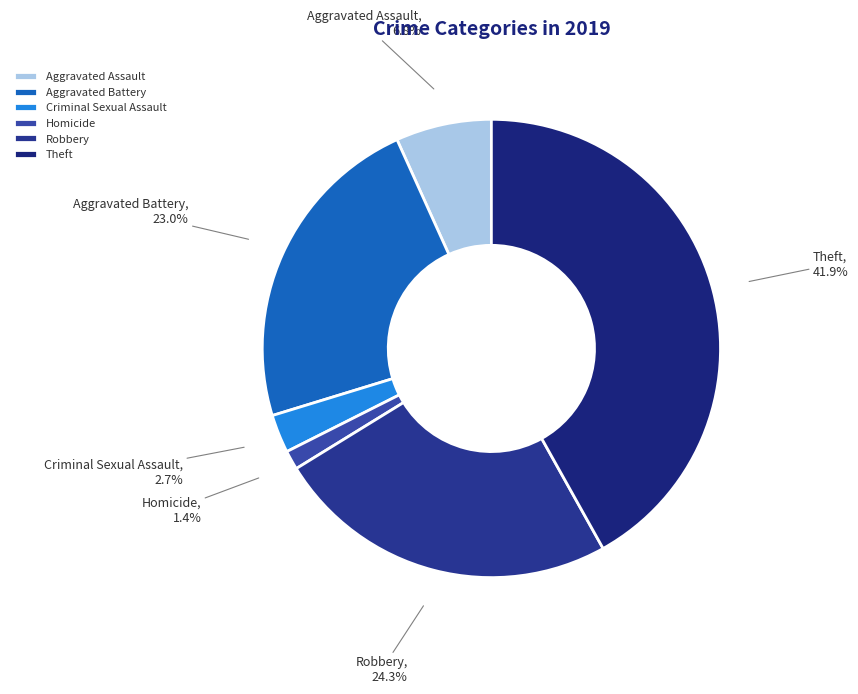

Approximately how many times larger is the value at Aggravated Battery compared to Robbery?

0.9